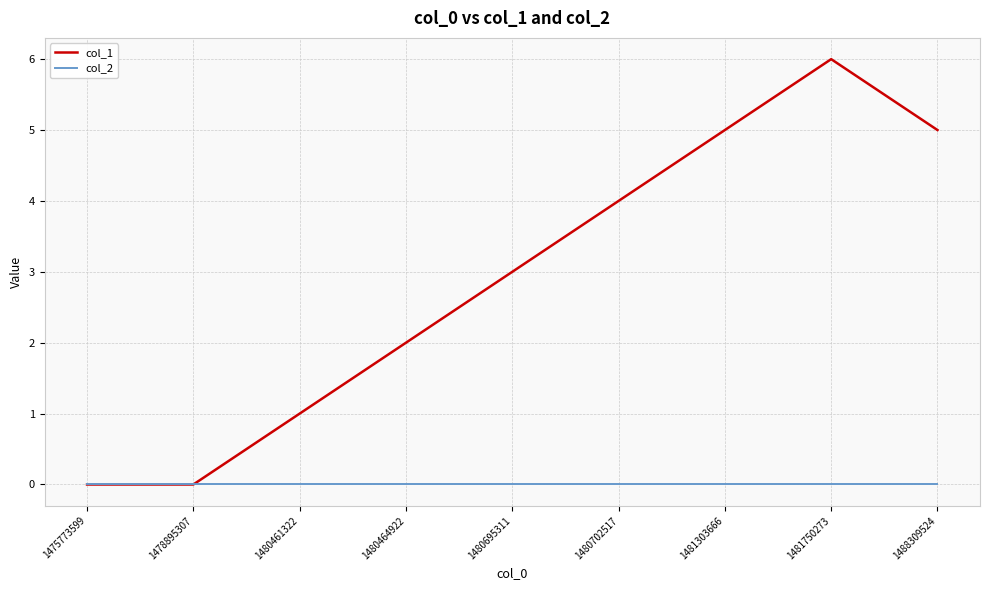

At which category is the sum across all series the highest?

1481750273